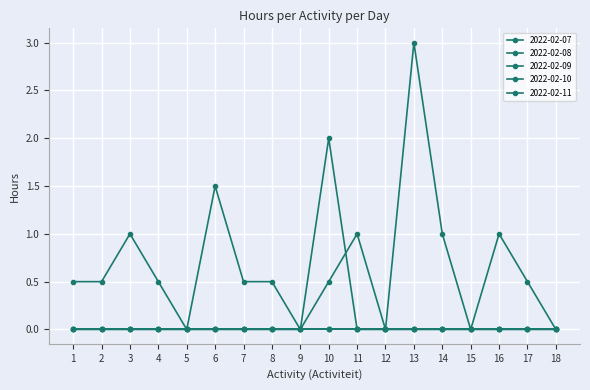

Does the chart have visible grid lines?

Yes